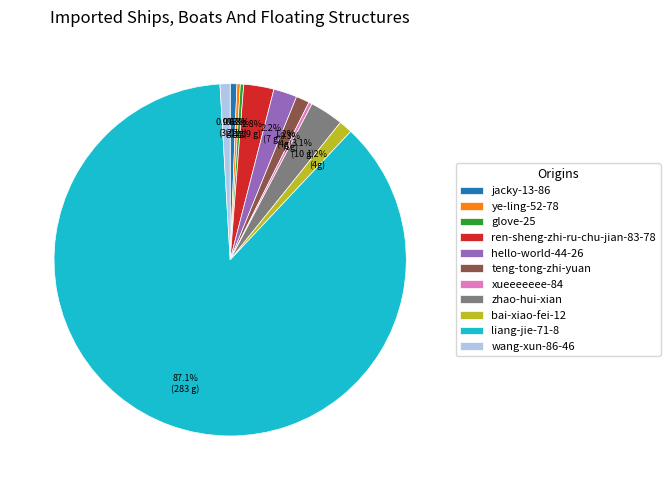

To the nearest percent, what portion does teng-tong-zhi-yuan represent?

1%